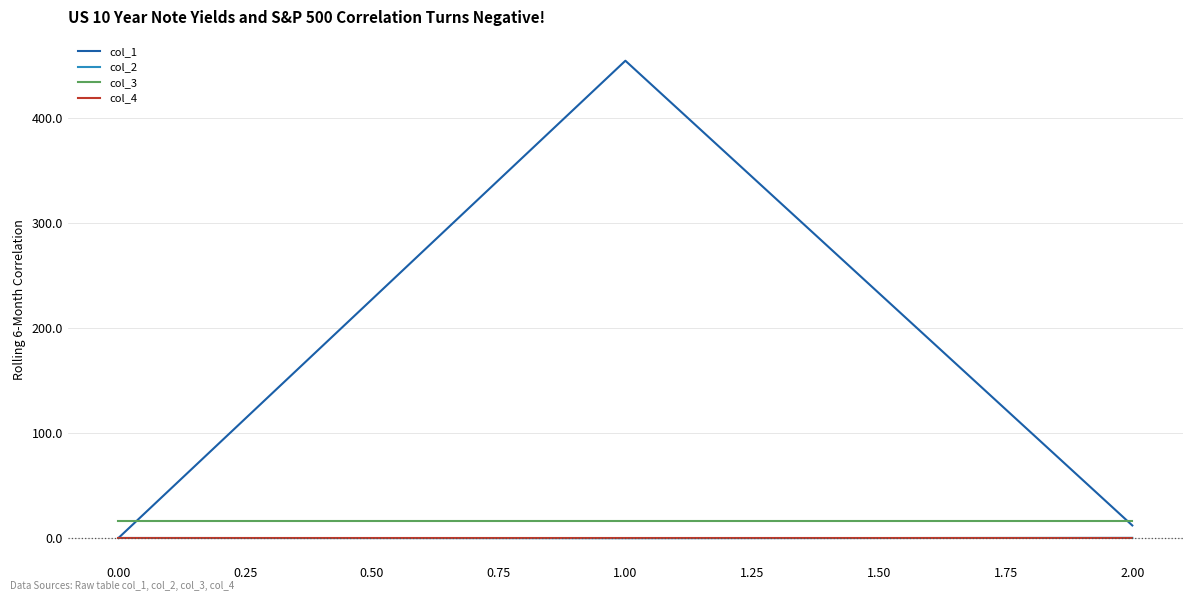

Which series has the largest total across all categories?

col_1